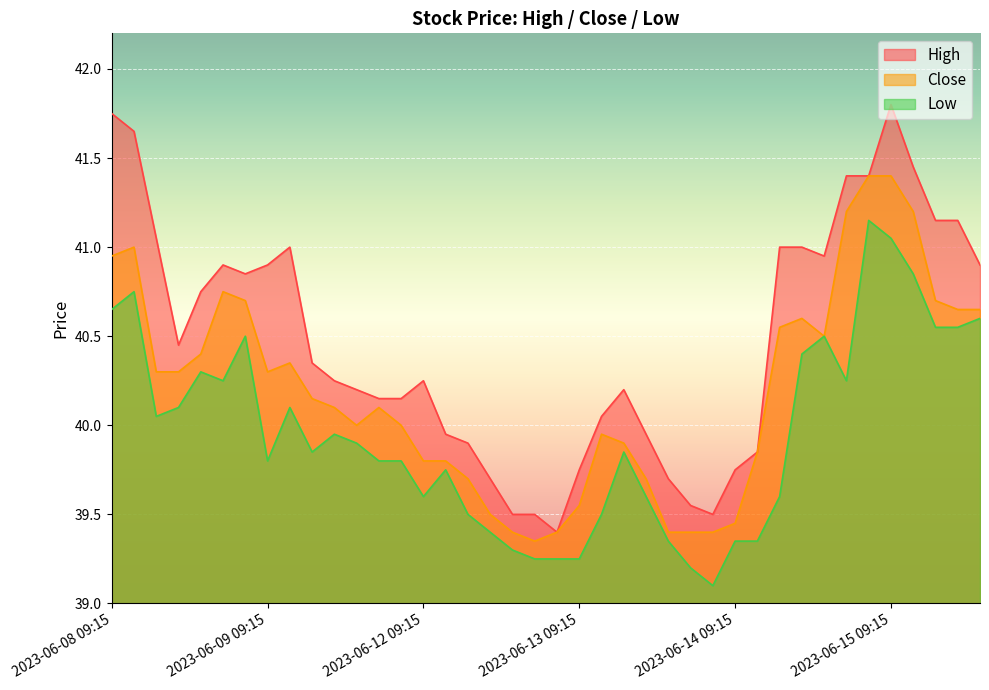

What are all the series names shown in the legend?

High, Close, Low